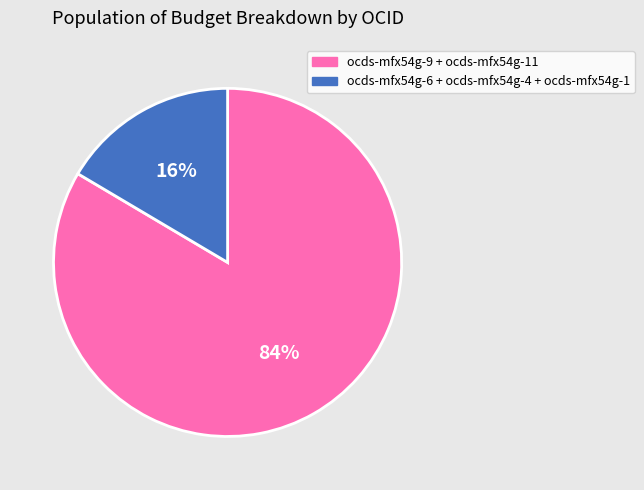

Is there a majority slice in this chart?

Yes